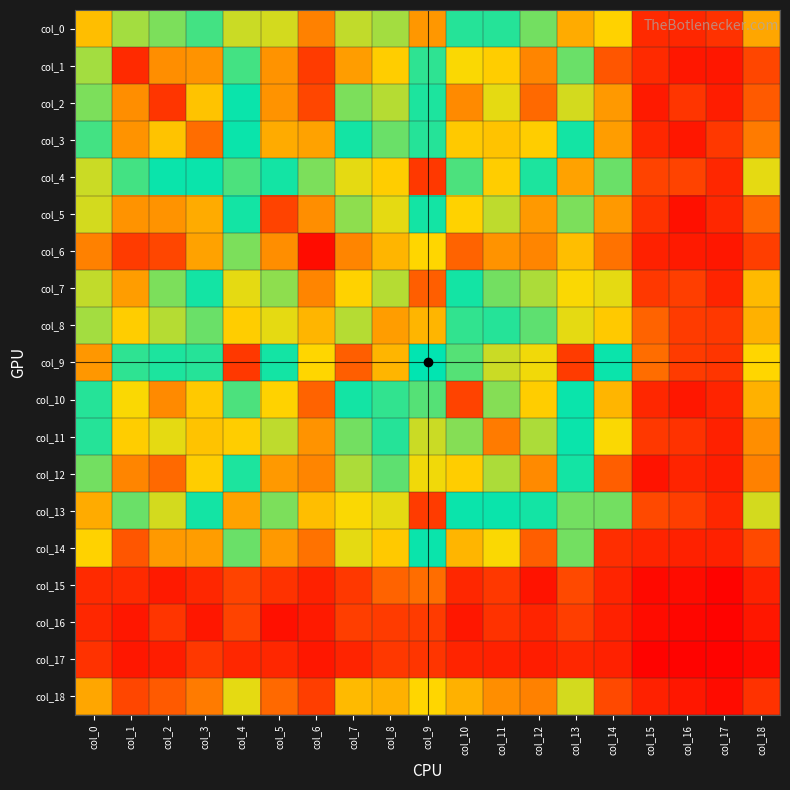

What is the total value across all series at col_3?

927